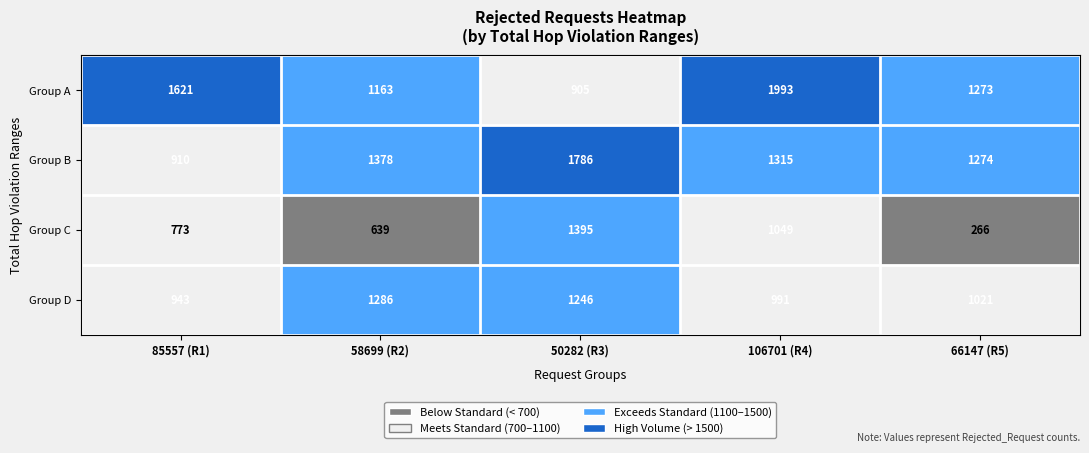

The value of Group D at 58699 (R2) is 585. True or false?

False